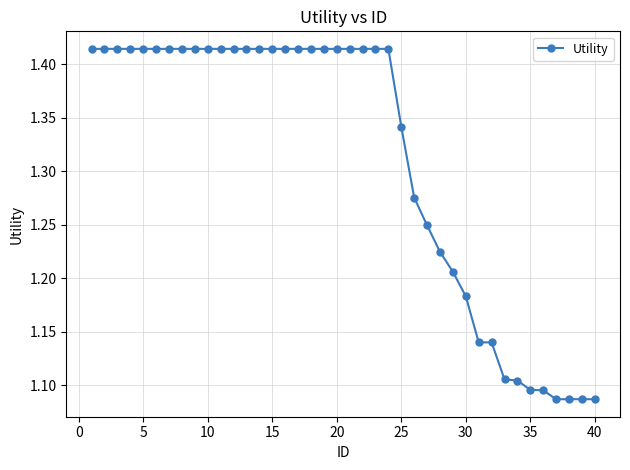

Count the values in the range 1 to 2.

40